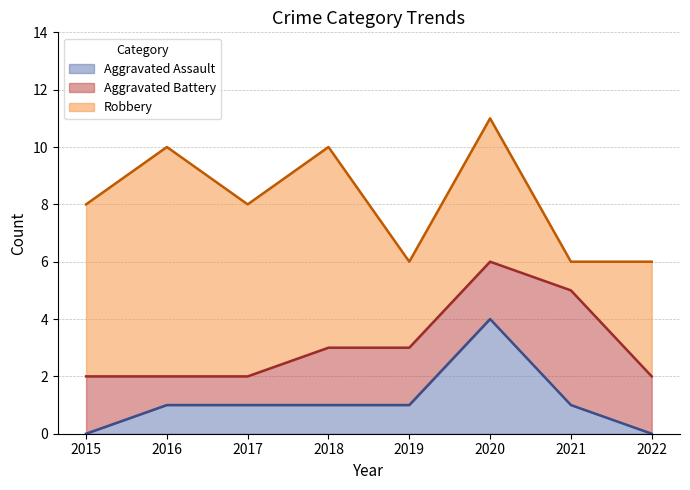

At how many categories does at least one series exceed 5?

4